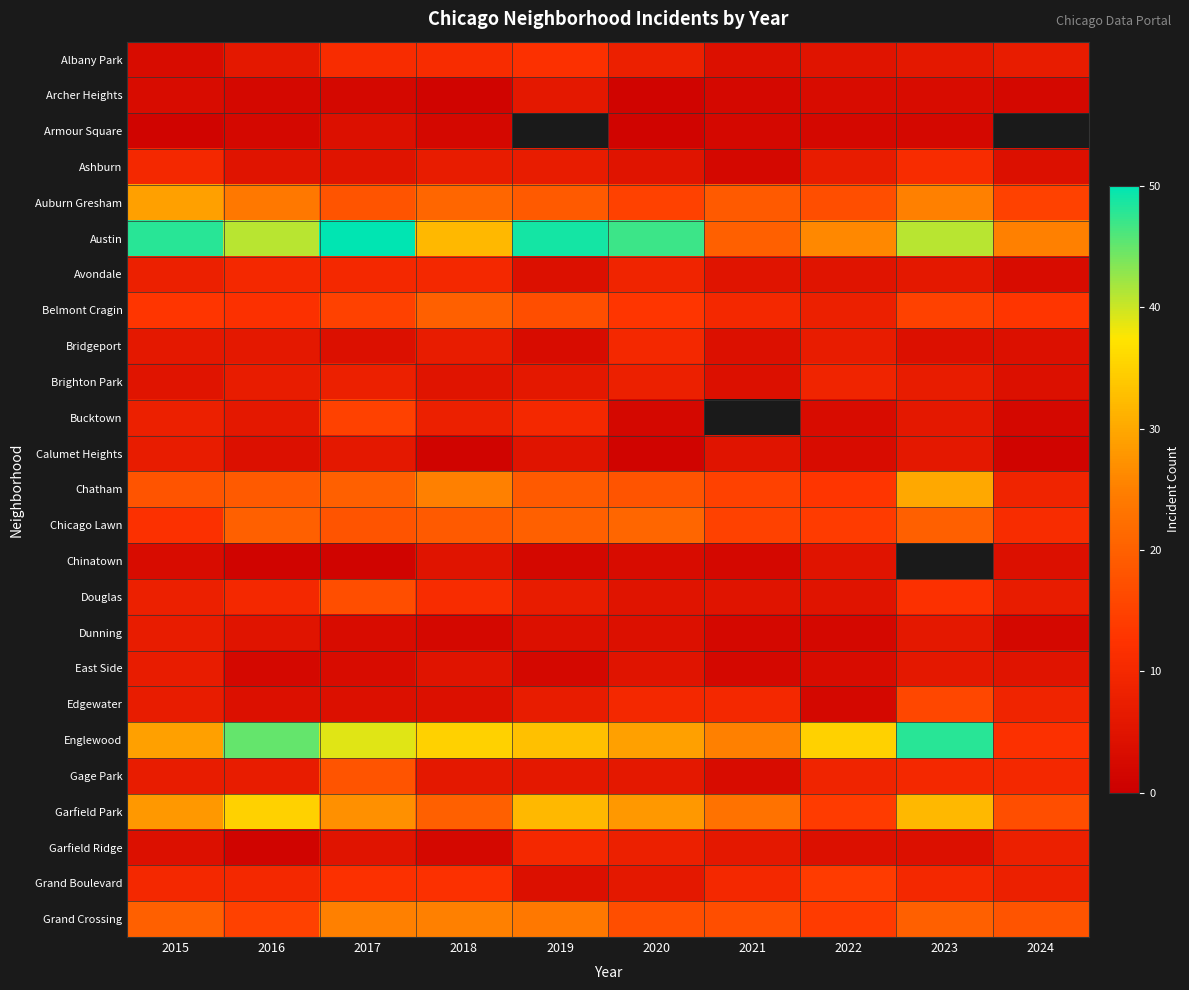

True or false: Calumet Heights has a value of 1.7 at 2024.

False